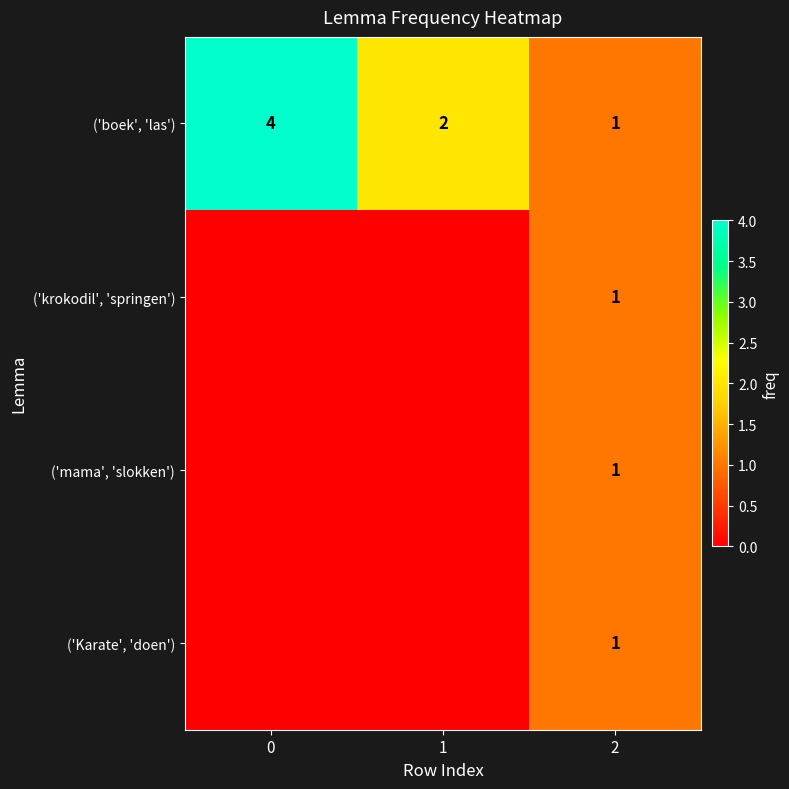

What is the spread (max minus min) of values at 0?

4